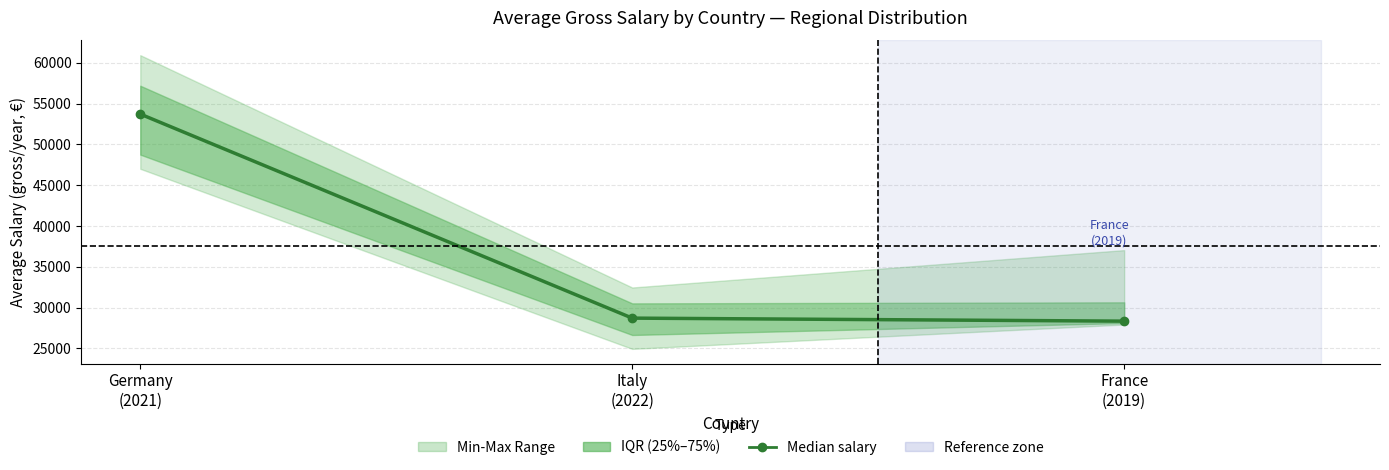

What is the label of the 3rd point from the right?

Germany
(2021)